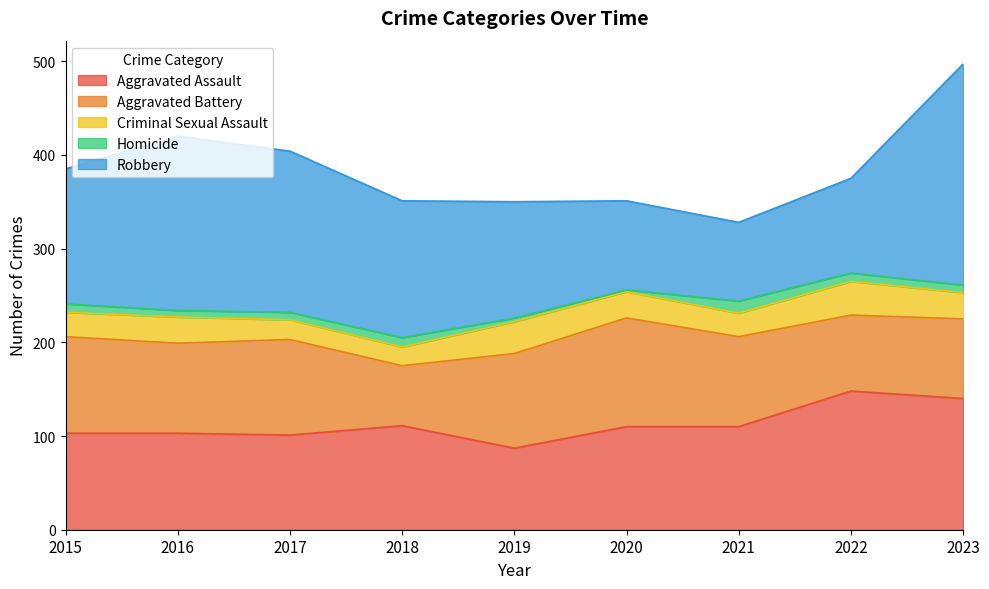

What are all the series names shown in the legend?

Aggravated Assault, Aggravated Battery, Criminal Sexual Assault, Homicide, Robbery